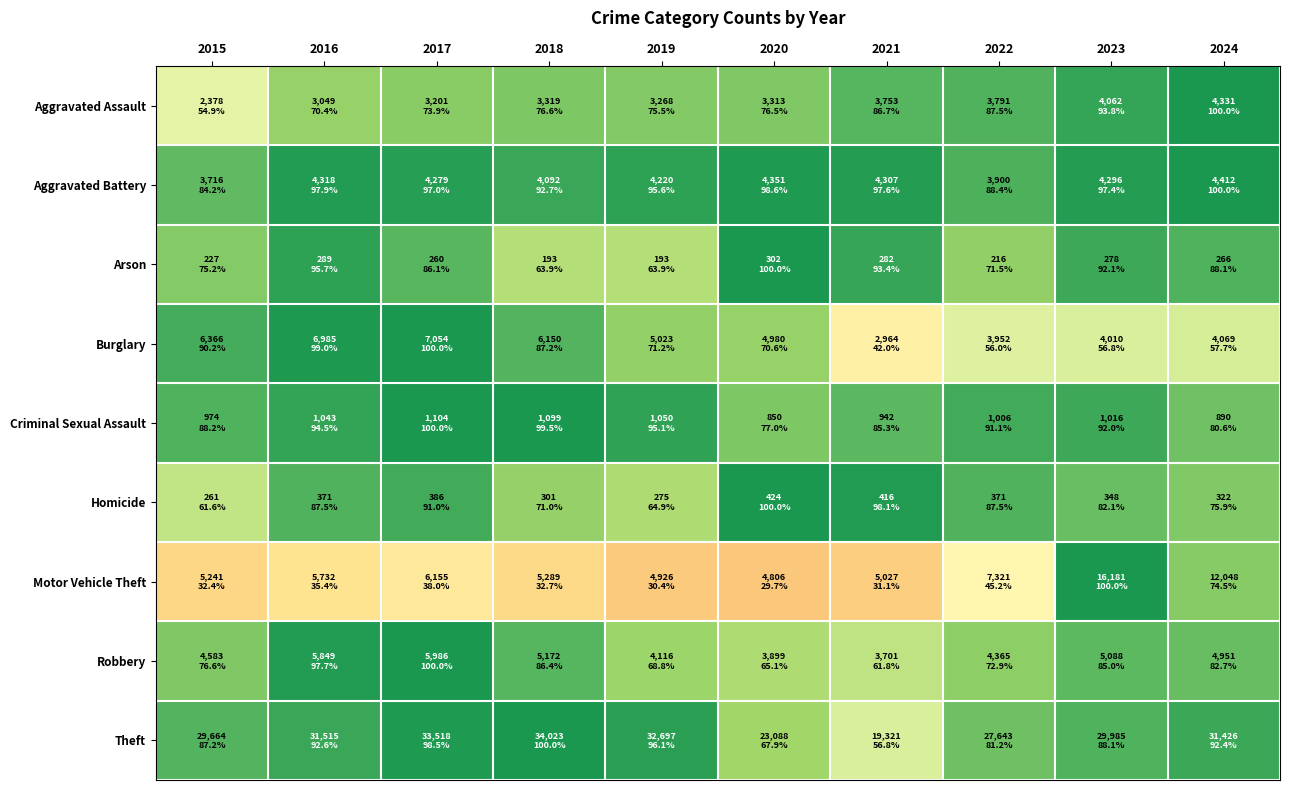

Which label corresponds to the largest value in the chart?

2024